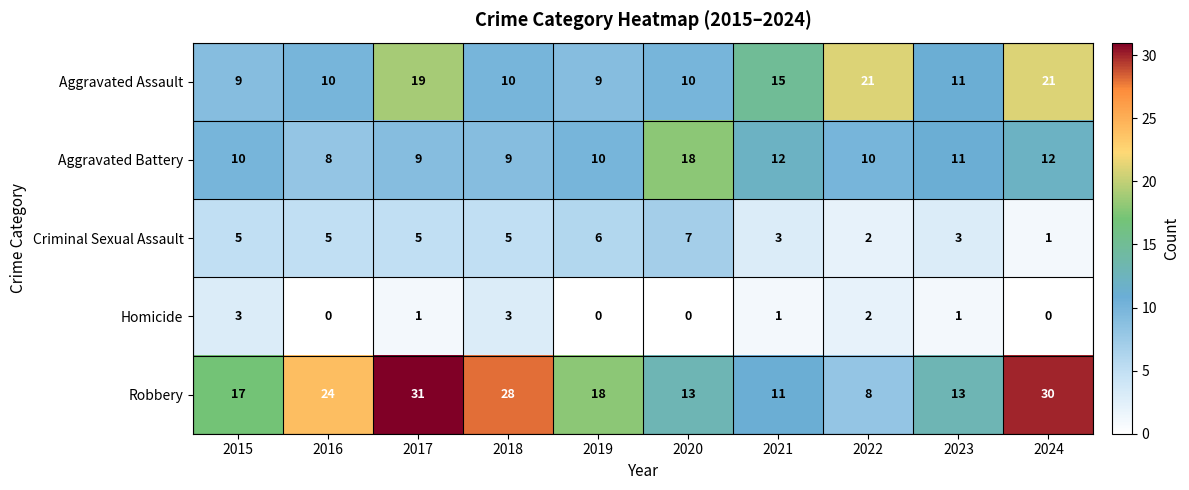

What is the maximum value for Criminal Sexual Assault?

7